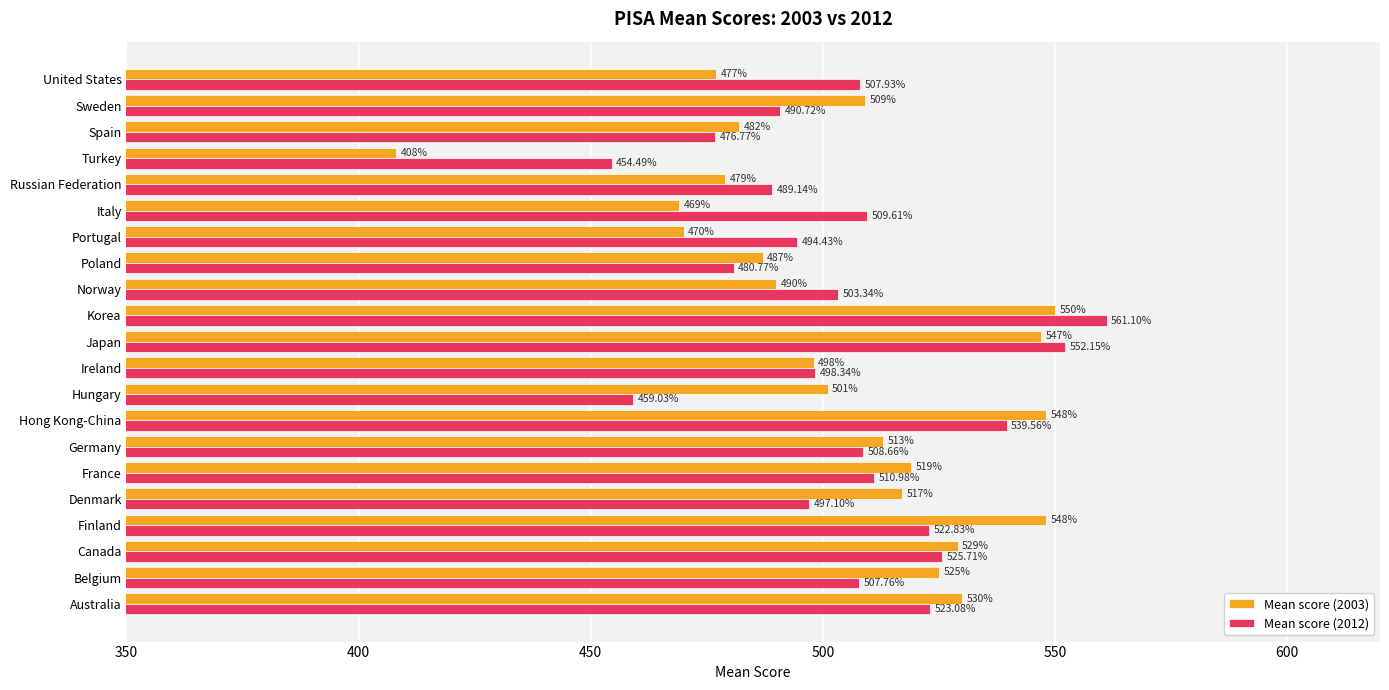

What is the smallest value displayed?

408.0